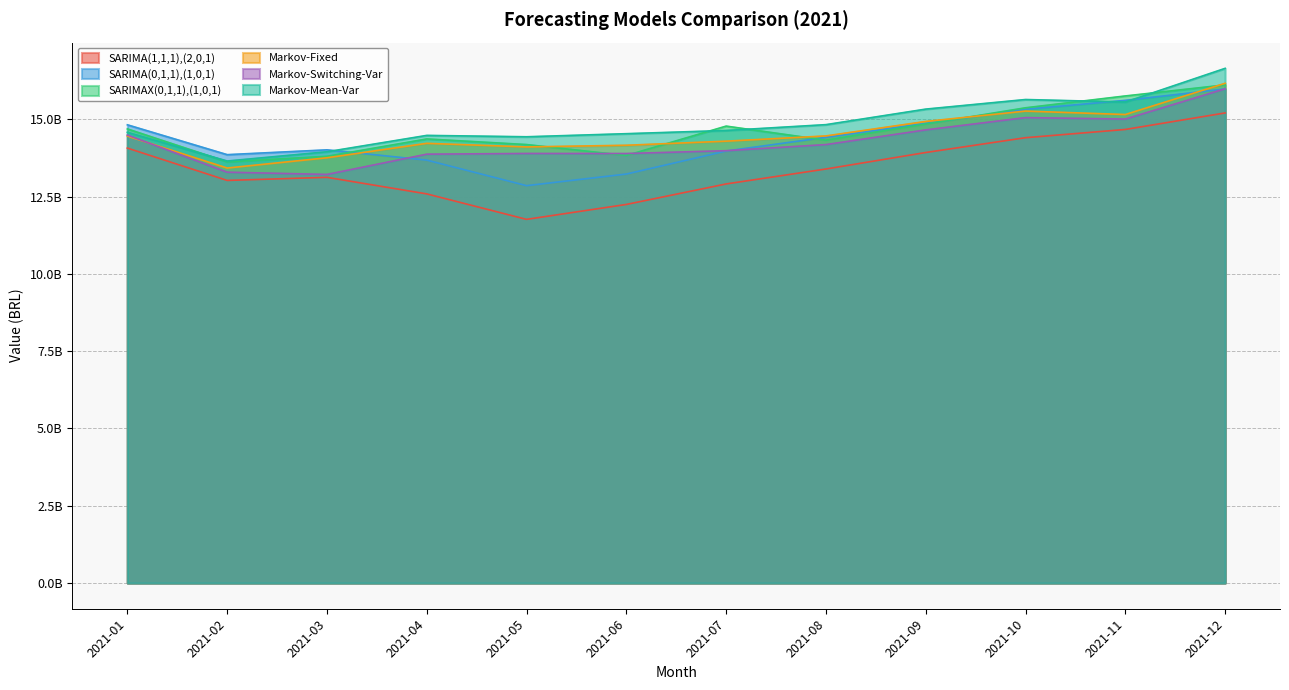

At which label does Markov-Mean-Var reach its minimum?

2021-02